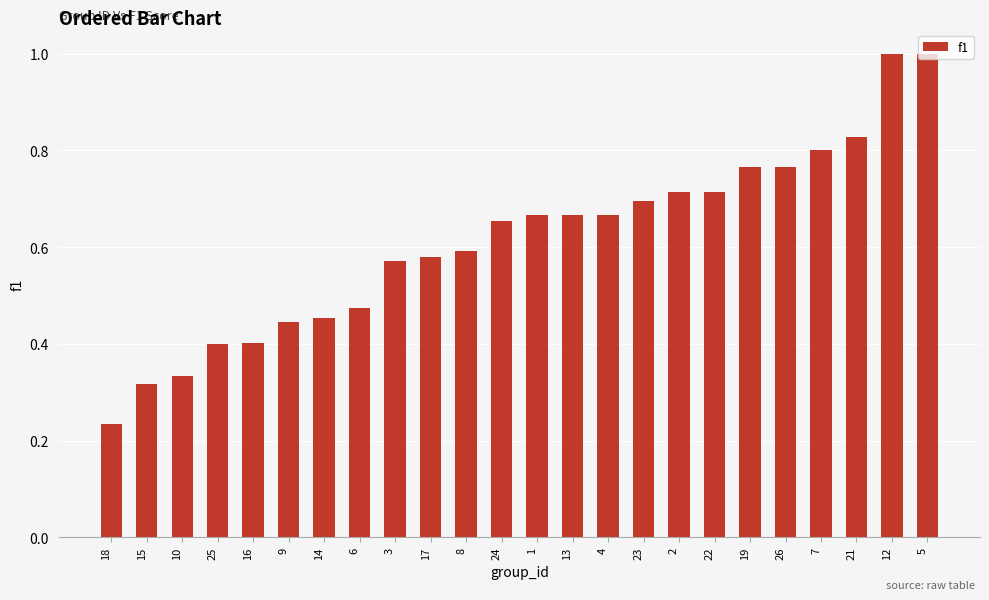

Which category has the lowest value across all series?

18